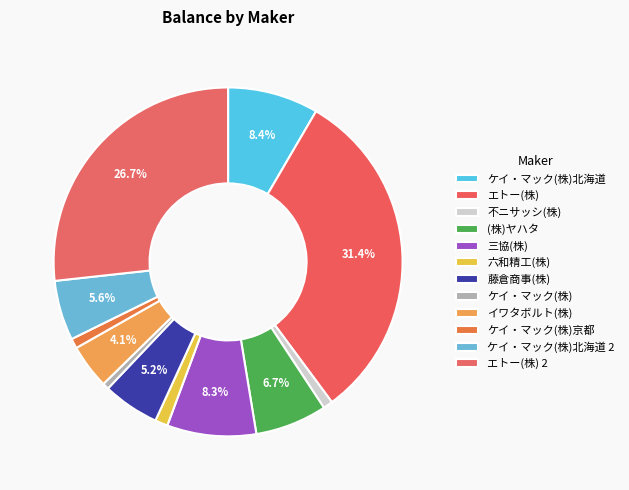

How many slices are in this pie chart?

12